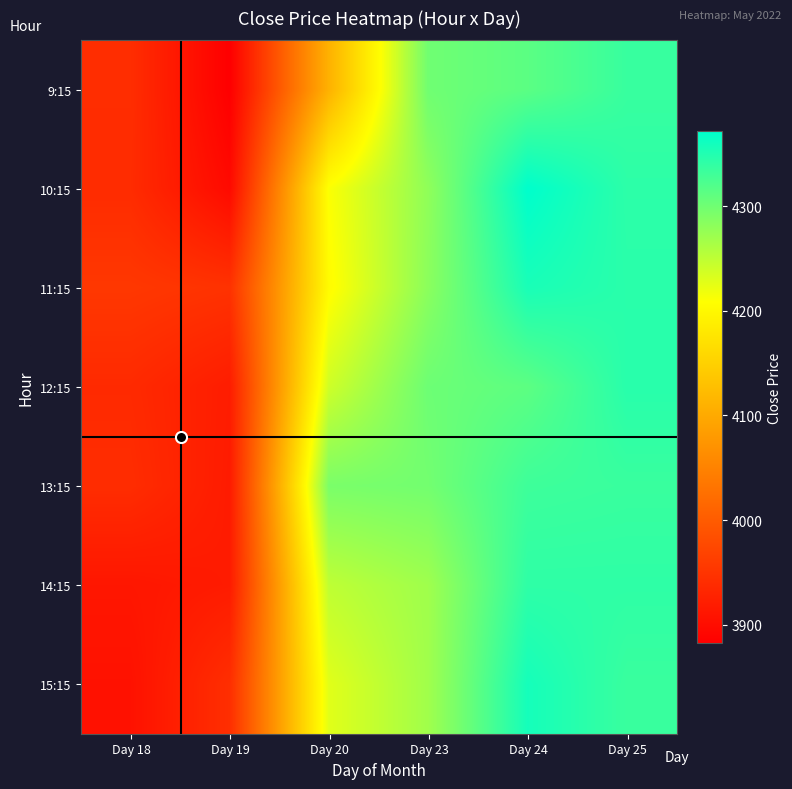

Reading left to right, transcribe all the data shown in this chart.

9:15: Day 18=3941.0	Day 19=3882.2	Day 20=4110.2	Day 23=4300.0	Day 24=4313.4	Day 25=4335.8
10:15: Day 18=3938.7	Day 19=3895.8	Day 20=4211.0	Day 23=4280.0	Day 24=4372.0	Day 25=4343.1
11:15: Day 18=3953.9	Day 19=3947.0	Day 20=4204.4	Day 23=4283.0	Day 24=4355.4	Day 25=4345.0
12:15: Day 18=3936.4	Day 19=3919.4	Day 20=4240.0	Day 23=4302.0	Day 24=4312.3	Day 25=4346.0
13:15: Day 18=3940.0	Day 19=3917.6	Day 20=4293.4	Day 23=4298.0	Day 24=4332.0	Day 25=4335.0
14:15: Day 18=3911.8	Day 19=3918.1	Day 20=4250.0	Day 23=4269.8	Day 24=4341.9	Day 25=4341.9
15:15: Day 18=3905.8	Day 19=3942.2	Day 20=4228.0	Day 23=4269.0	Day 24=4358.0	Day 25=4335.0